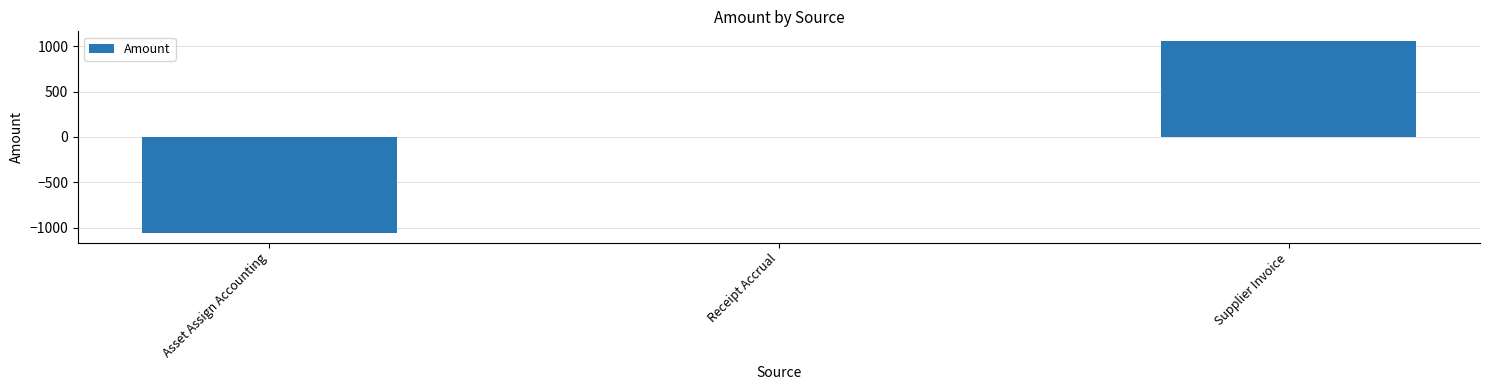

Which label corresponds to the largest value in the chart?

Supplier Invoice